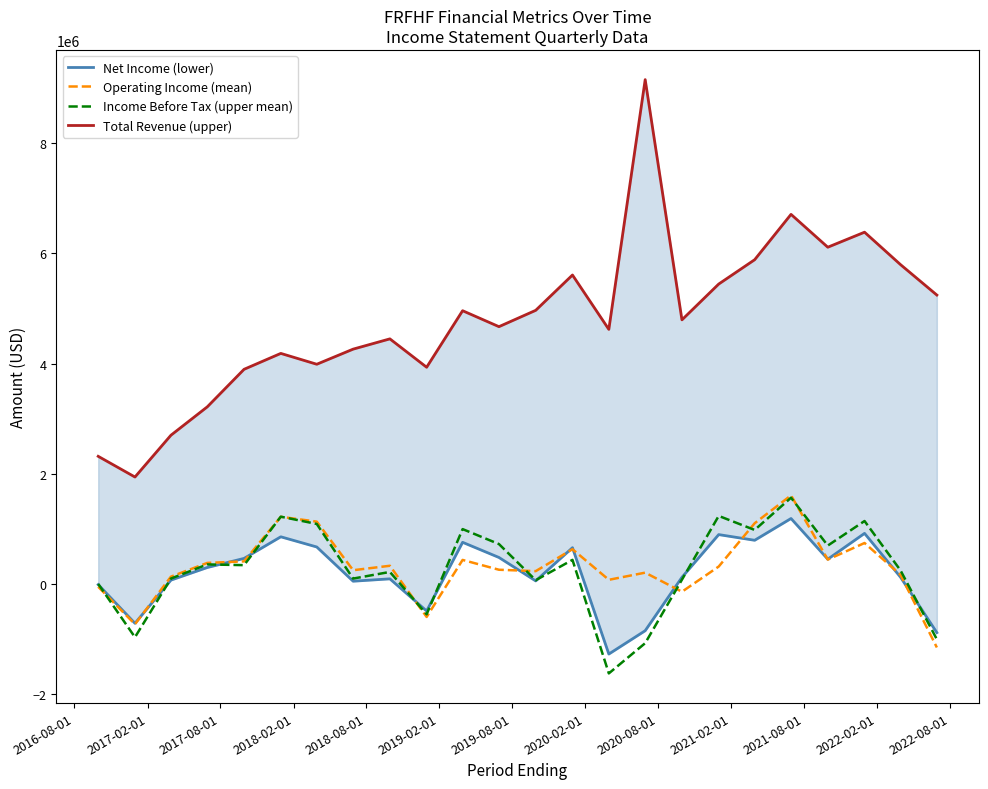

What are all the series names shown in the legend?

Net Income (lower), Operating Income (mean), Income Before Tax (upper mean), Total Revenue (upper)